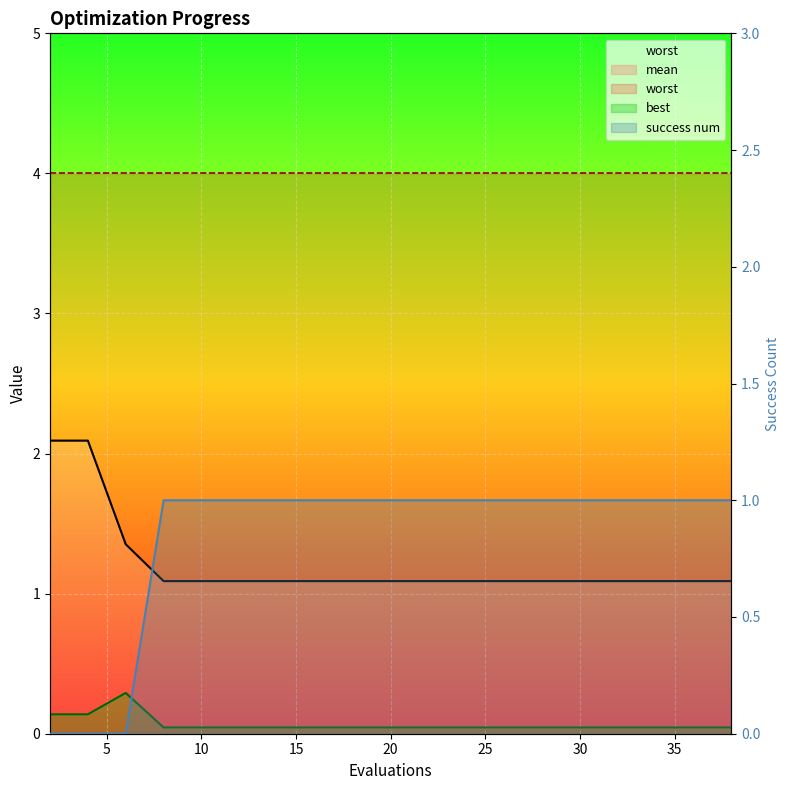

The mean series shows 2.1 at 4. True or false?

True